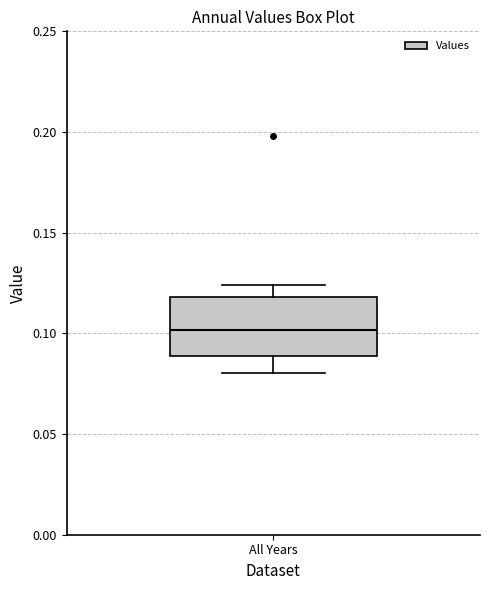

Read this box plot against the y-axis: the position of the median line, the range covered by the box, and the ends of both whiskers. The values are not printed on the chart, so give them approximately, as read against the axis.

median 0.100, box 0.090 to 0.120, whiskers 0.080 to 0.125